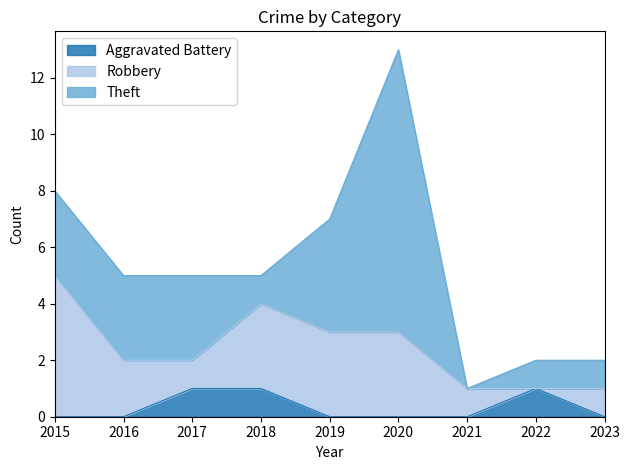

Is the value of Aggravated Battery at 2015 greater than the value of Robbery at 2016?

No